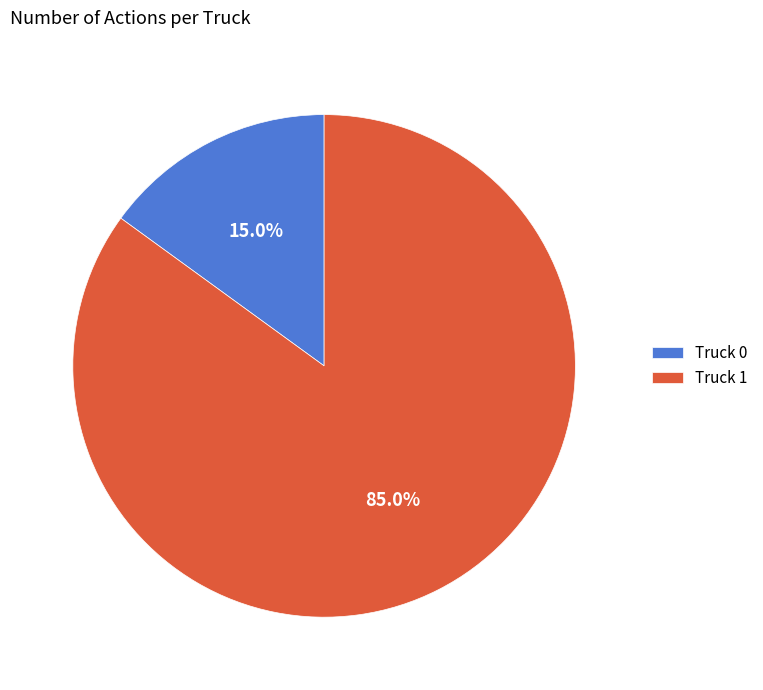

What percentage is the Truck 0 slice, to the nearest percent?

15%